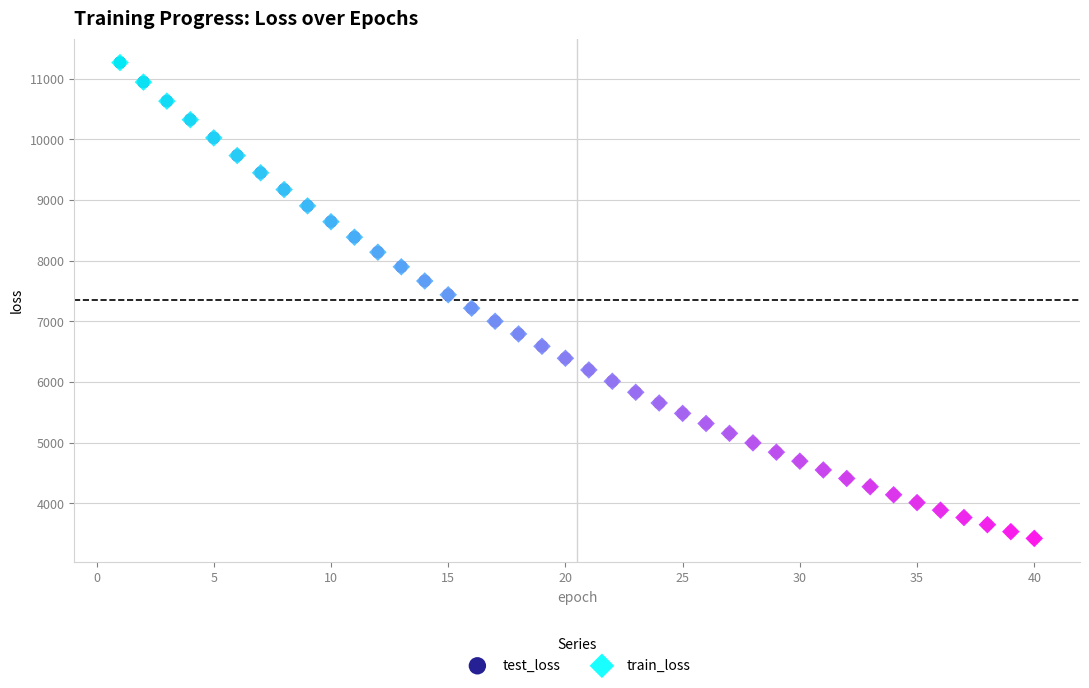

What are all the series names shown in the legend?

test_loss, train_loss